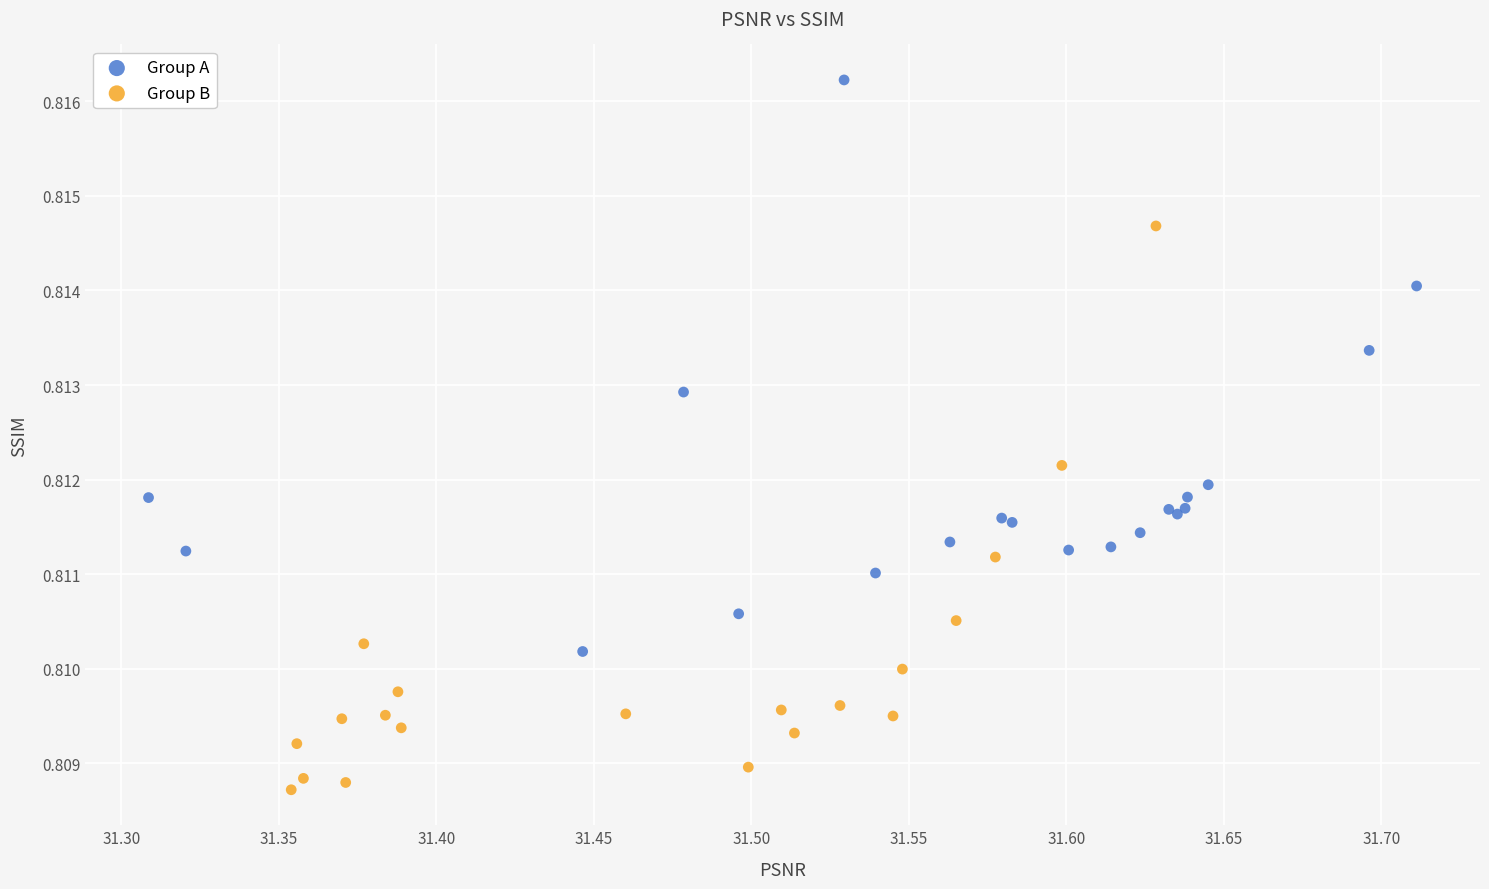

Which series reaches the minimum Y coordinate?

Group B